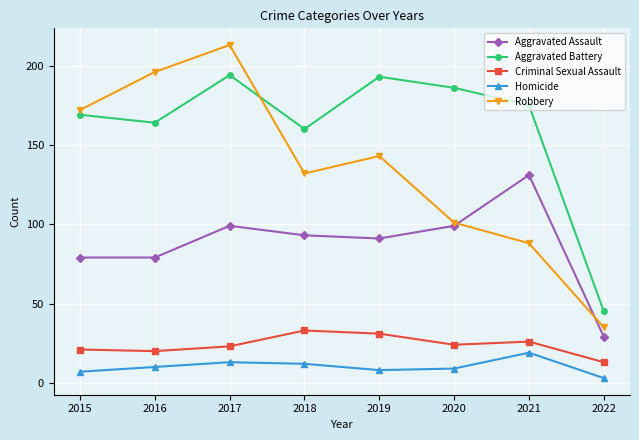

Is this an area chart (filled region under the line)?

No